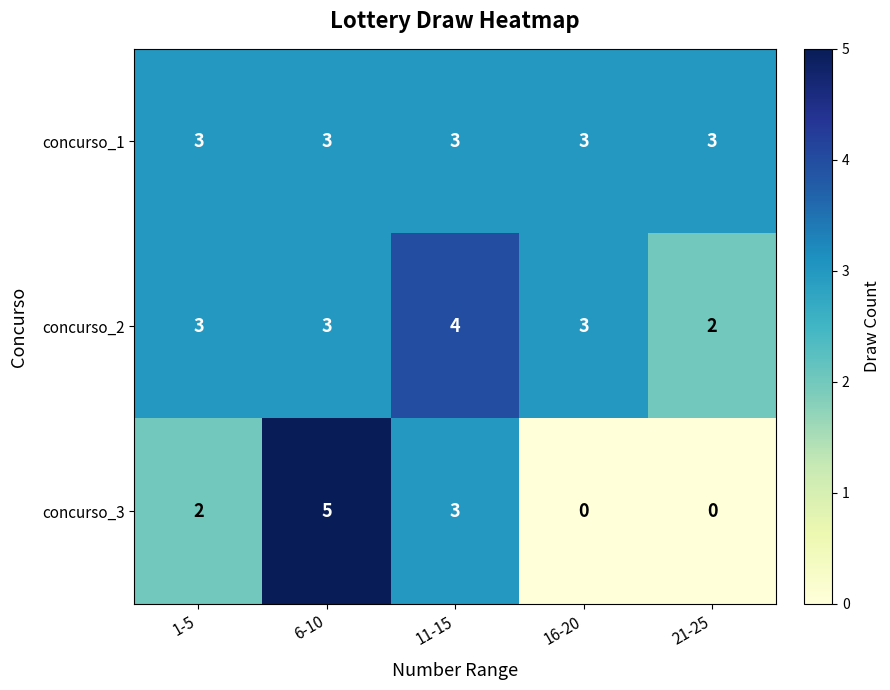

At which label is concurso_3 closest to 2?

1-5